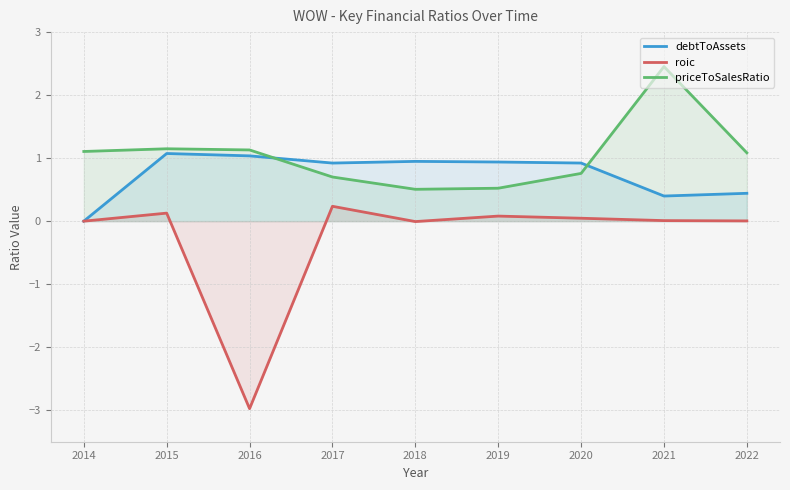

What is the total value across all series at 2019?

1.5